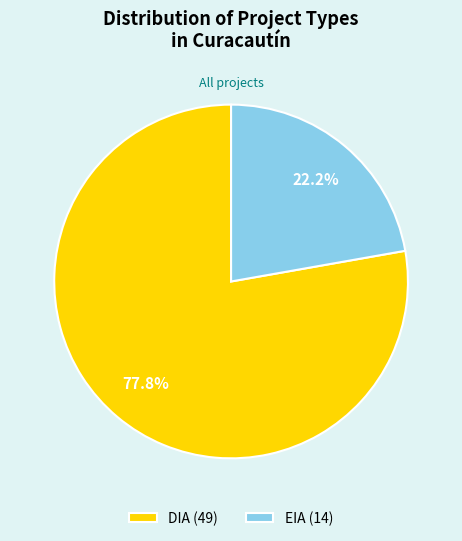

Rank the categories by value from highest to lowest.

DIA, EIA